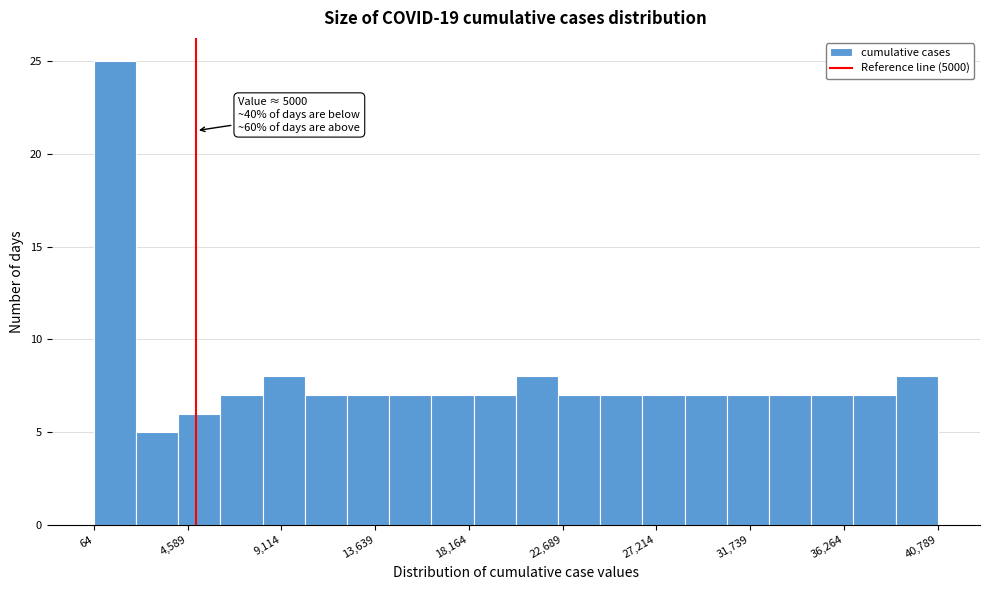

Over which range of the x-axis is the bar tallest?

0 to 2000